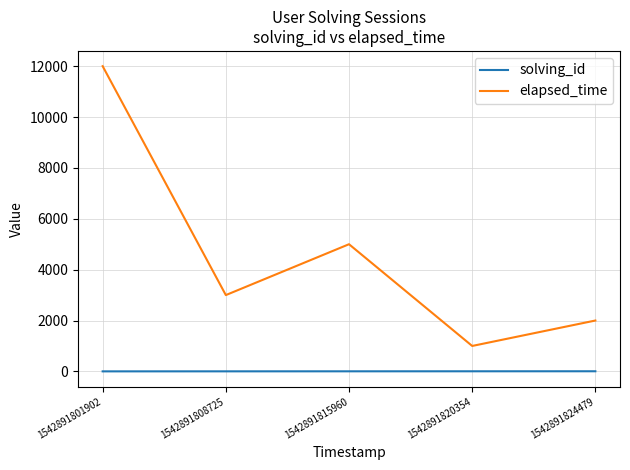

What is the difference between the maximum and minimum values in the elapsed_time series?

11000